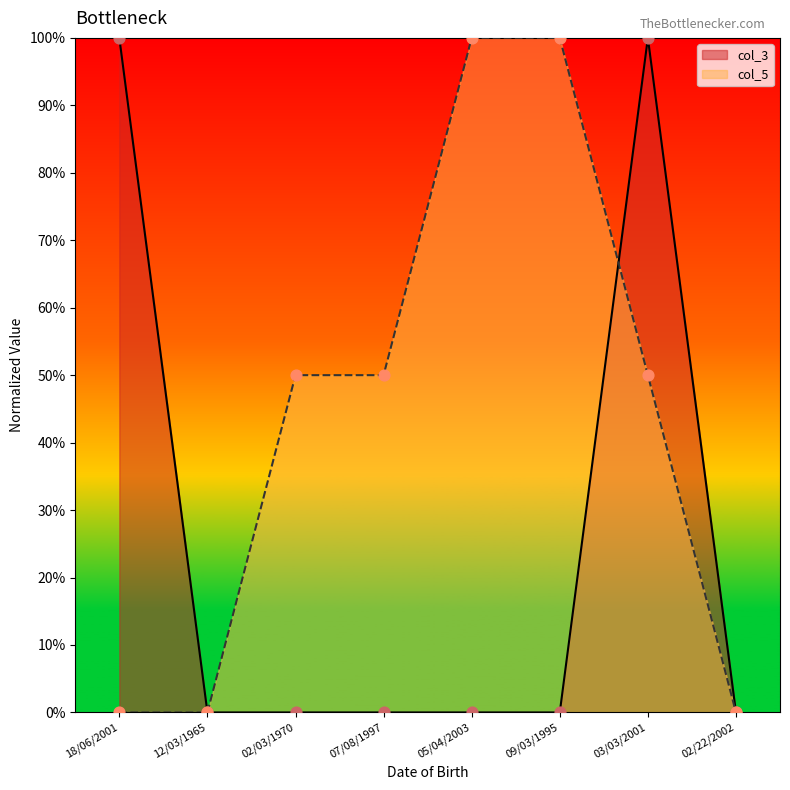

At how many categories does at least one series exceed 0?

7